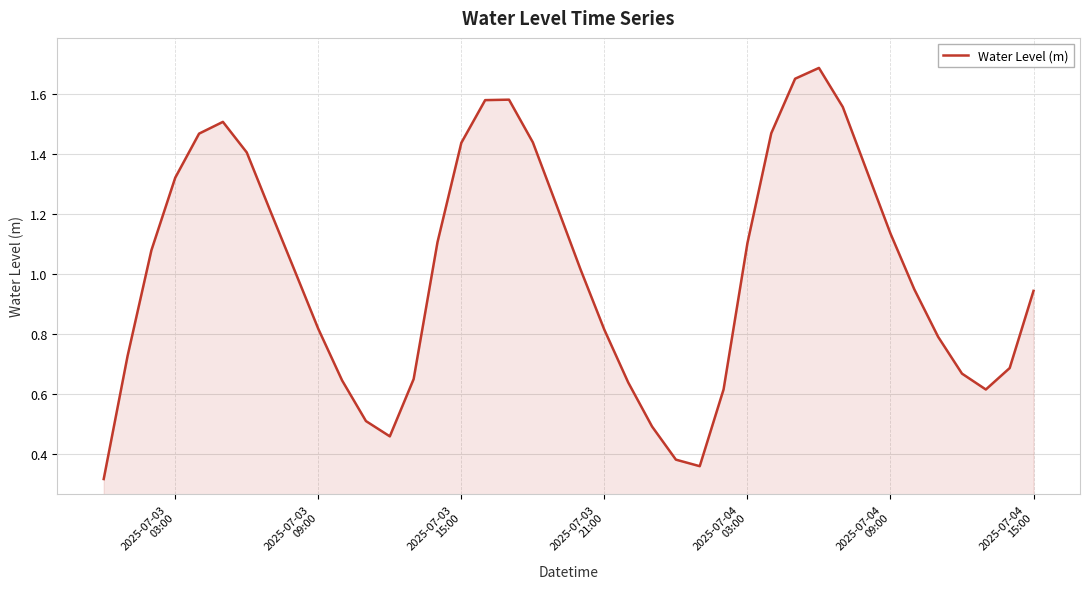

How many interior local valleys (lower than both neighbors) does the data have?

3